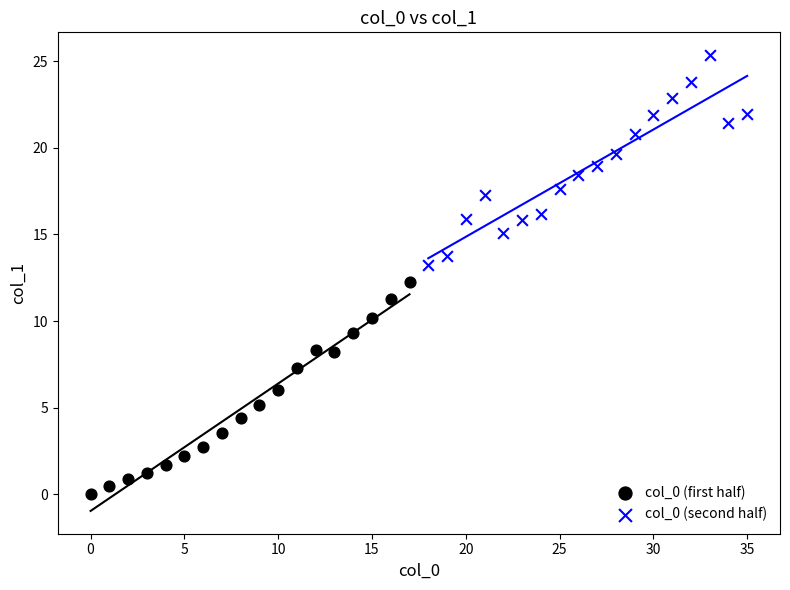

Which series contains the highest Y value?

col_0 (second half)